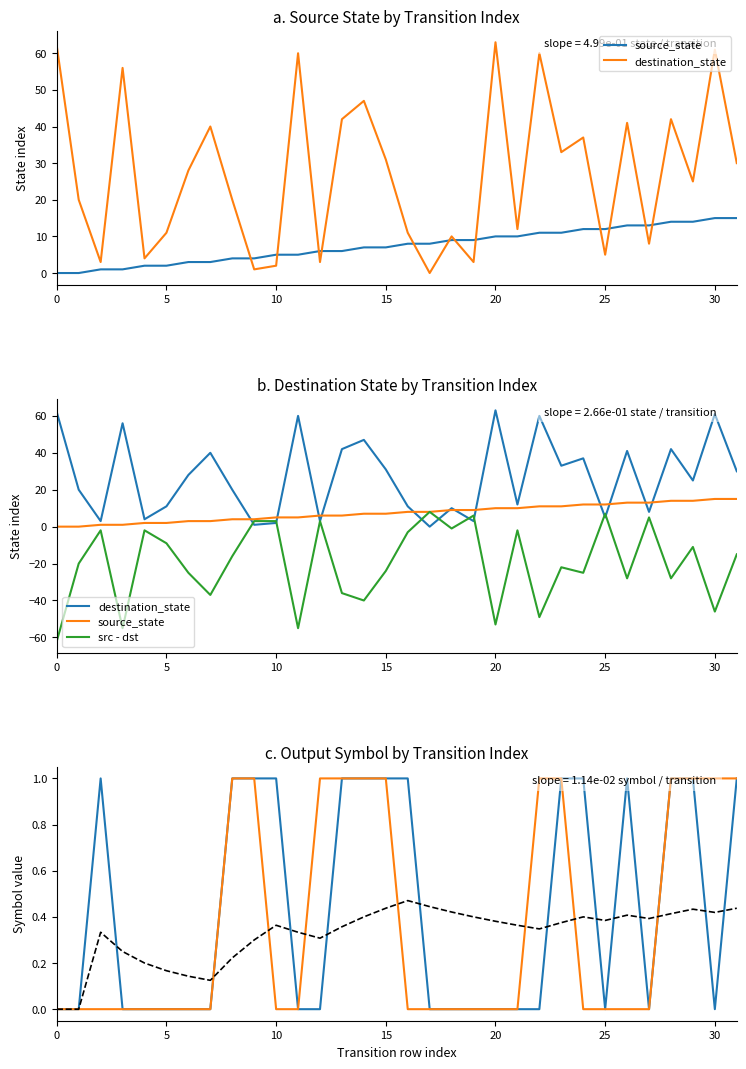

How many data points in src - dst are less than -16?

16